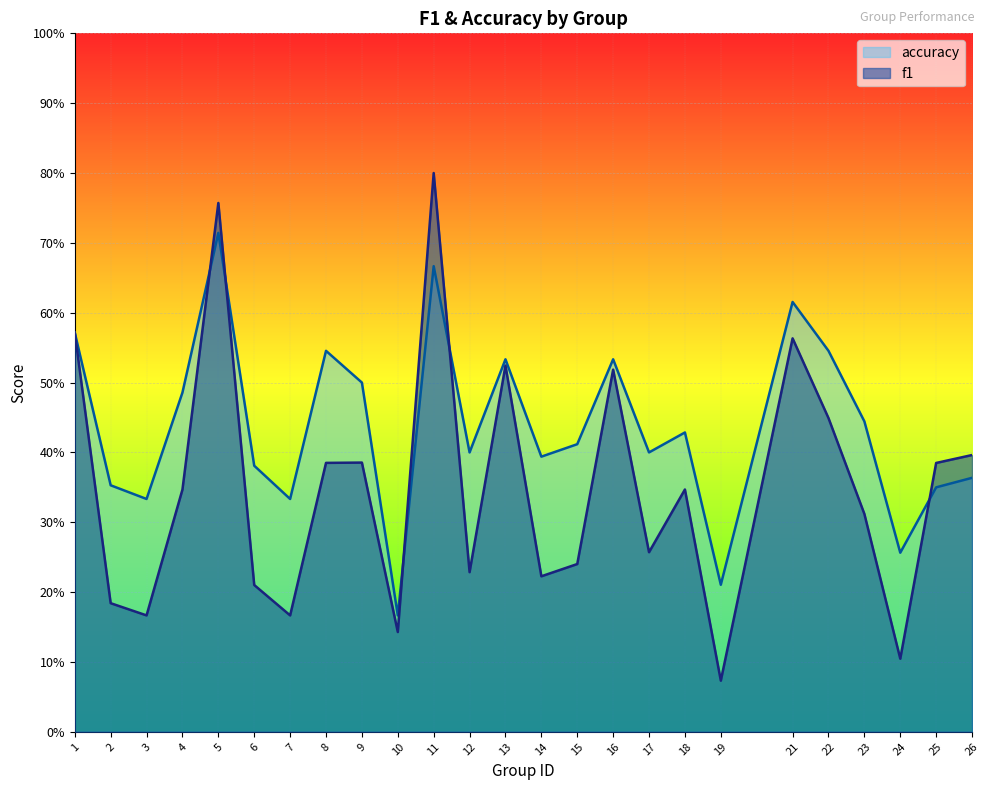

Where is the first local maximum for f1?

5